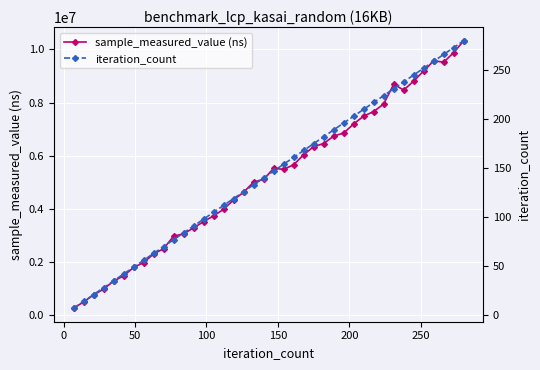

In sample_measured_value (ns), how many points are lower than both neighbors (excluding endpoints)?

3